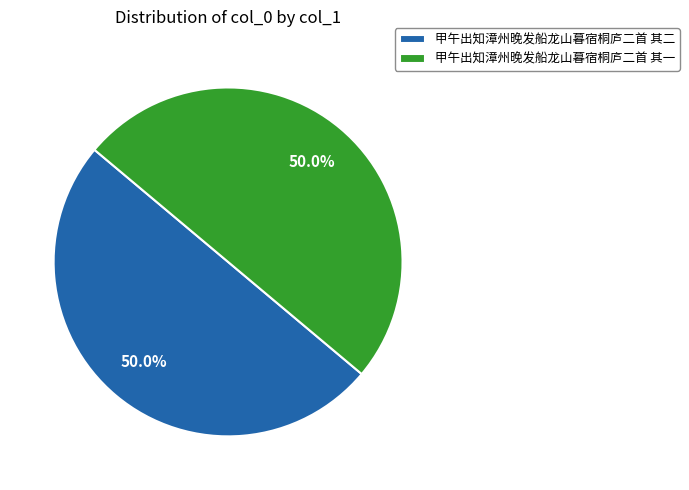

What is the total percentage of 甲午出知漳州晚发船龙山暮宿桐庐二首 其一 and 甲午出知漳州晚发船龙山暮宿桐庐二首 其二?

100.0%